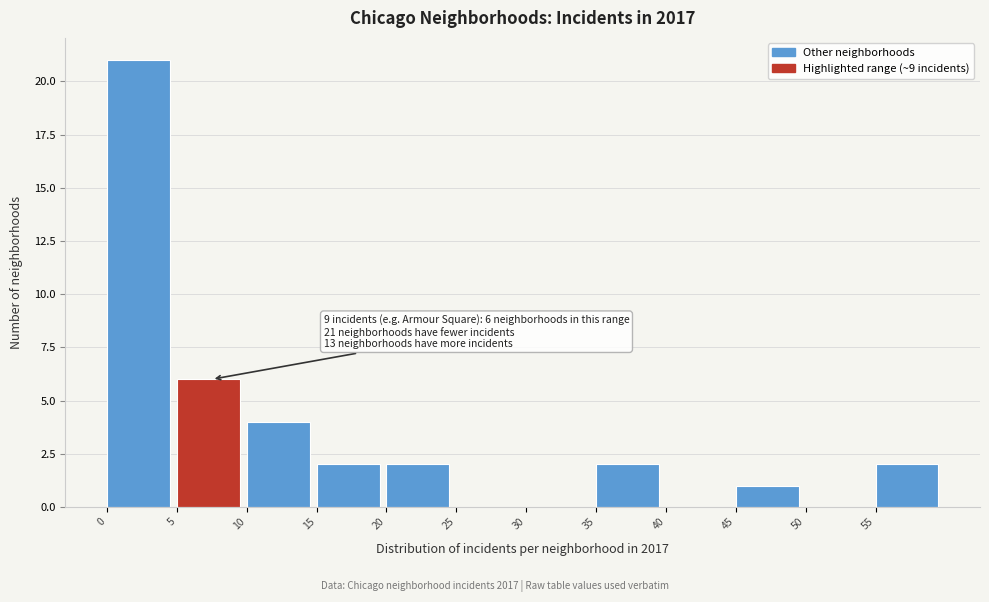

Which range on the x-axis has the tallest bar?

0 to 5